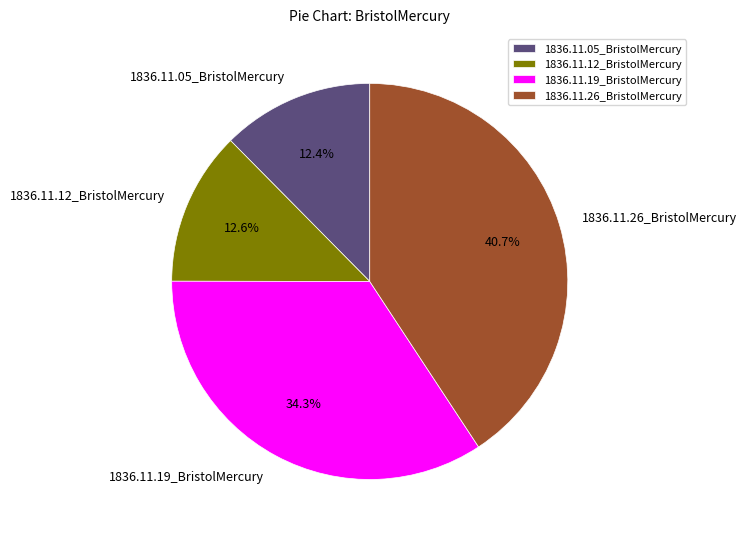

Count the number of slices in the pie.

4